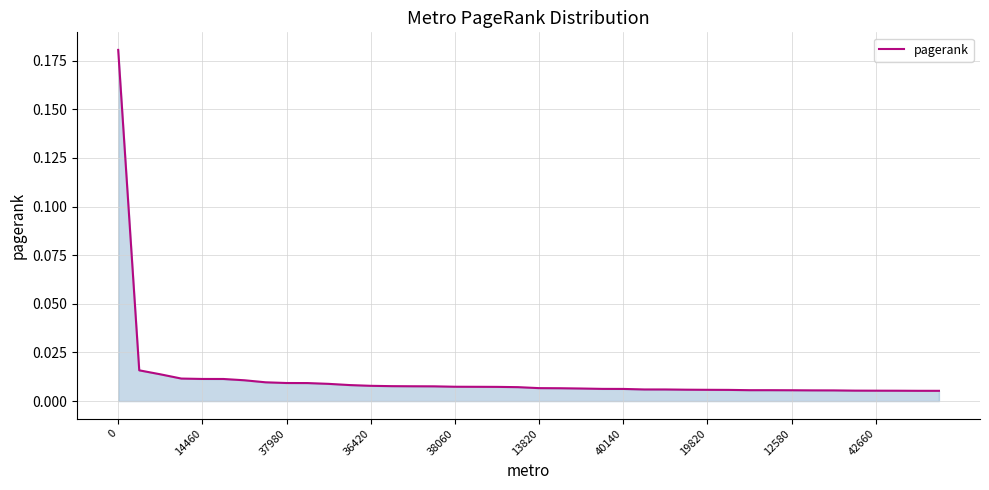

How many lines are shown in the chart?

1